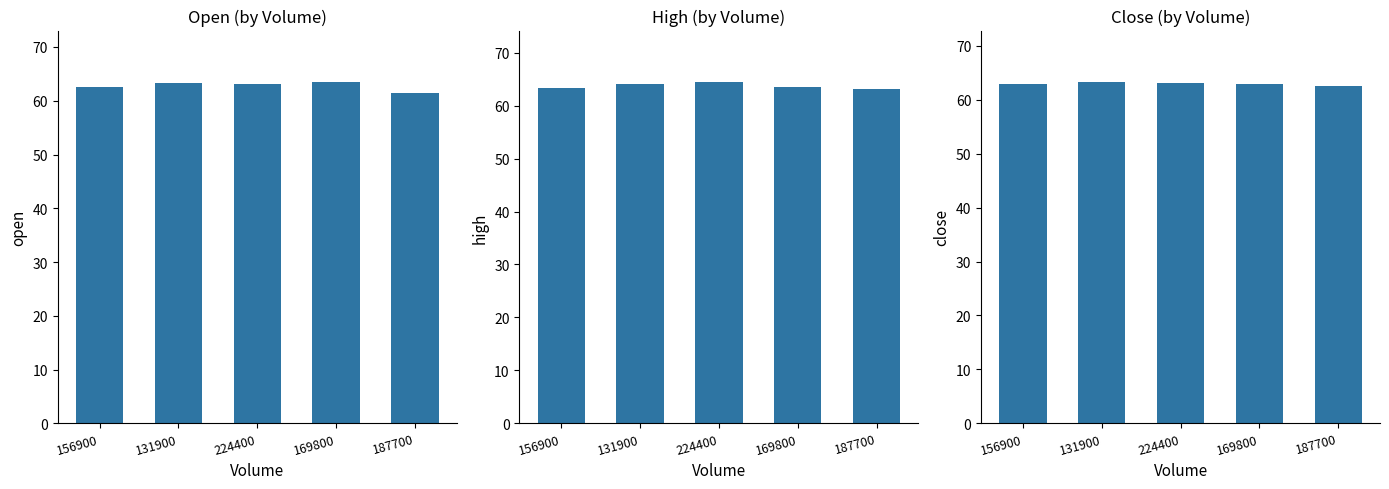

Which series has the largest total across all categories?

High